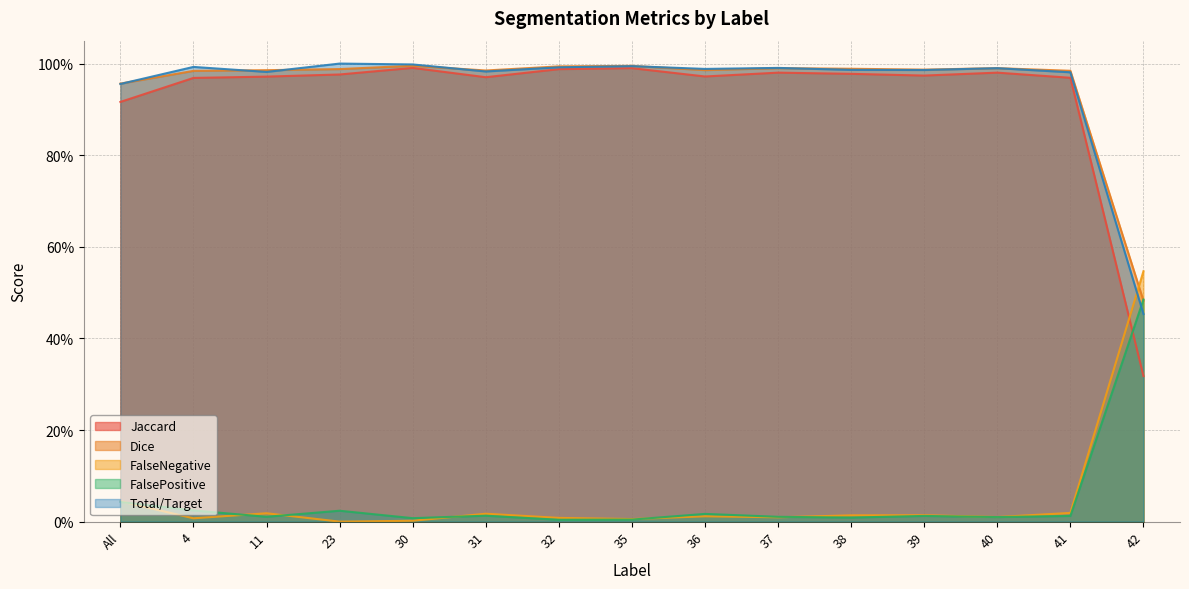

At which category is the sum across all series the highest?

30